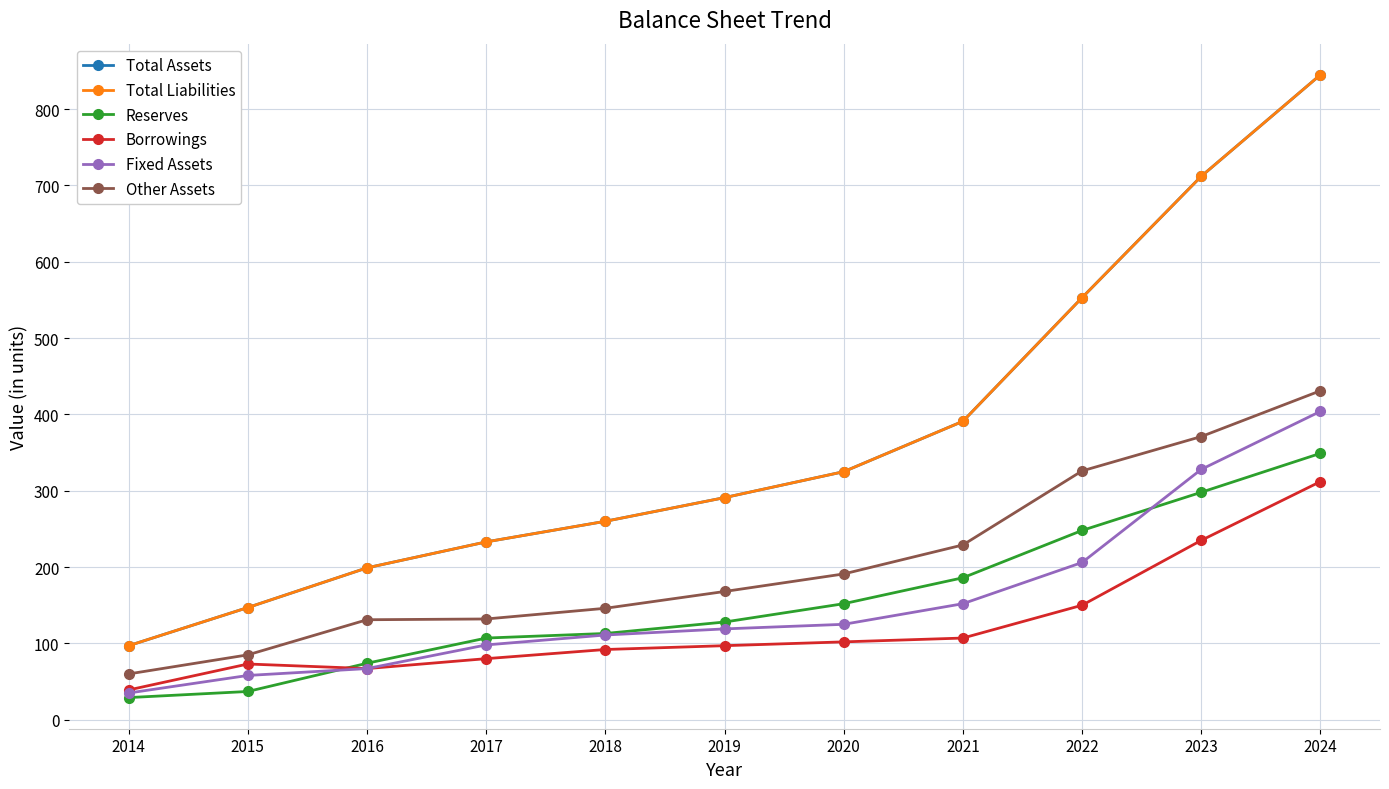

Does the chart have visible grid lines?

Yes